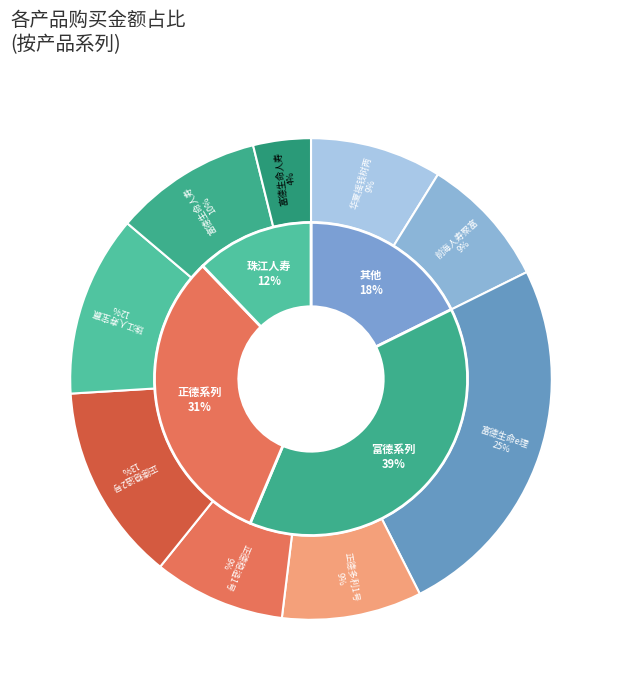

Between 珠江人寿宝赢二号 and 富德生命人寿e理财第二版, which is larger?

珠江人寿宝赢二号